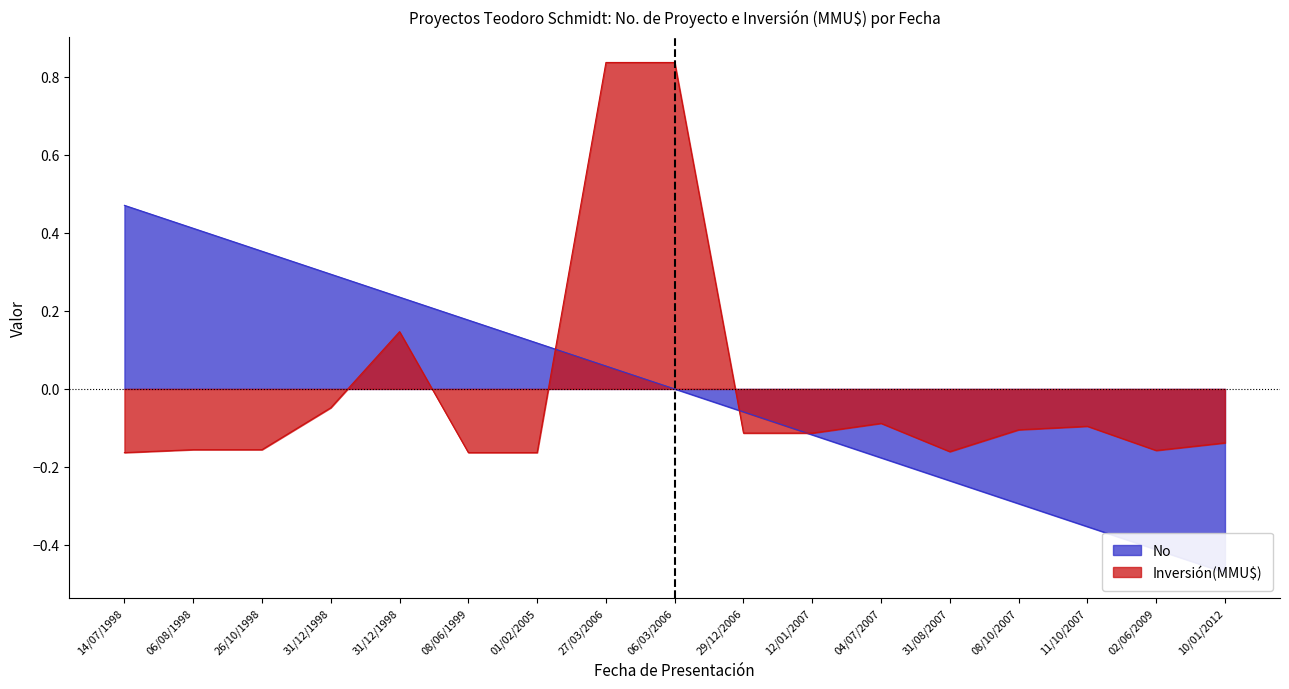

What is the minimum value shown in the chart?

-0.5